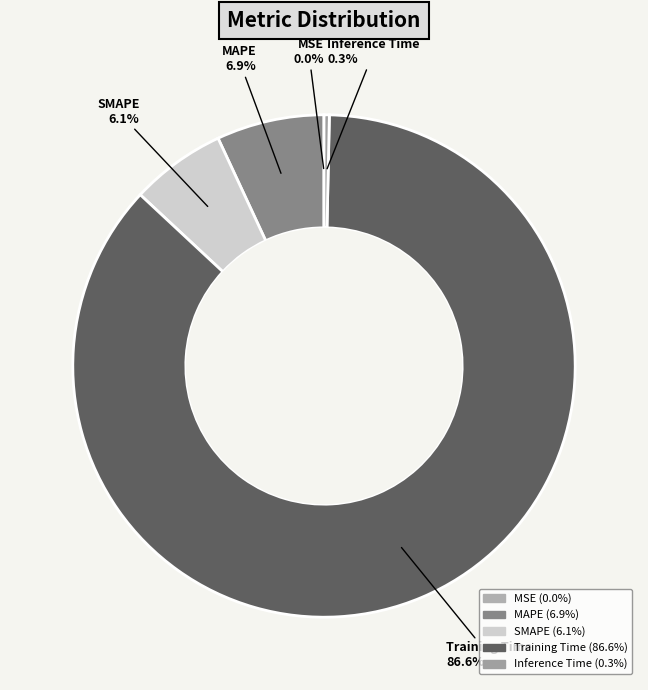

To the nearest percent, what percentage of the pie is MAPE?

7%